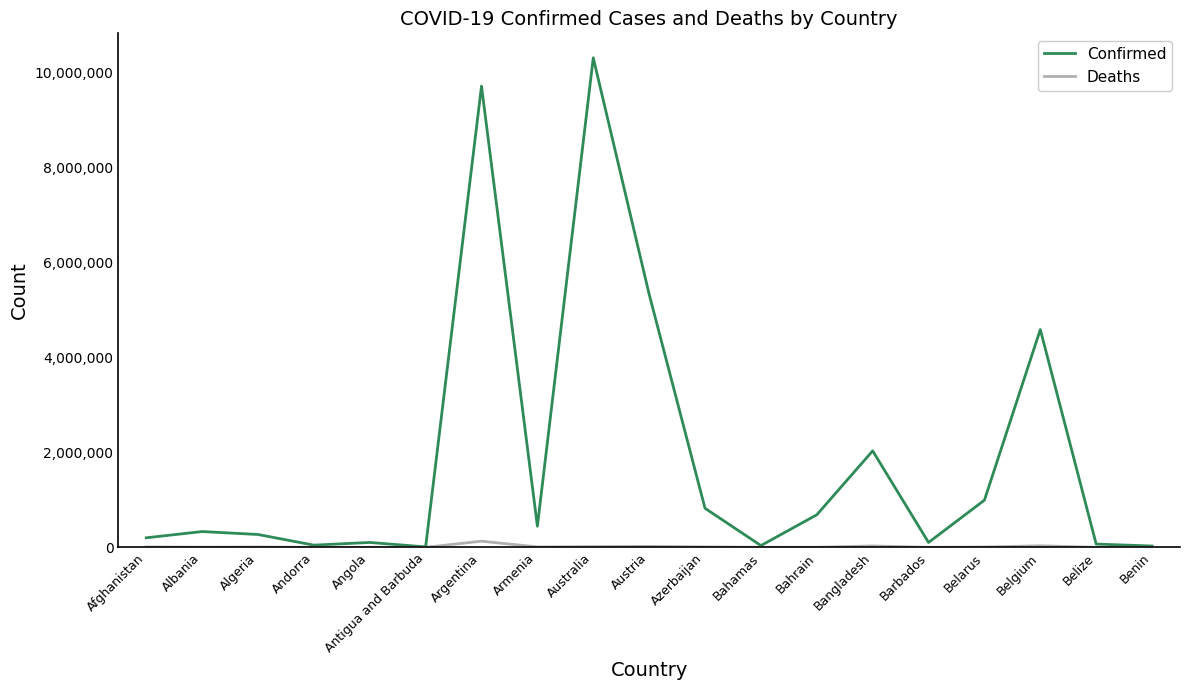

At which label is Confirmed closest to 5159415?

Austria